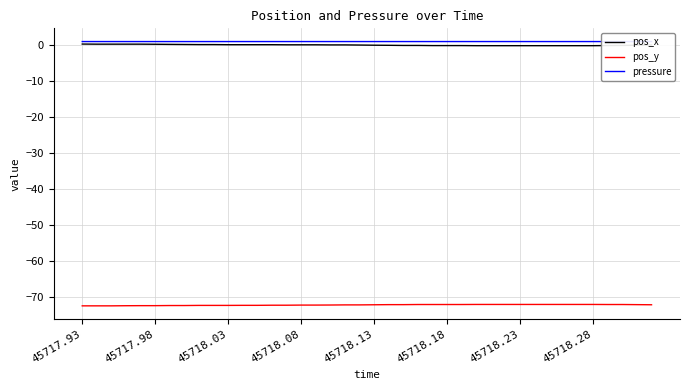

What is the highest value of the pos_y series?

-72.1